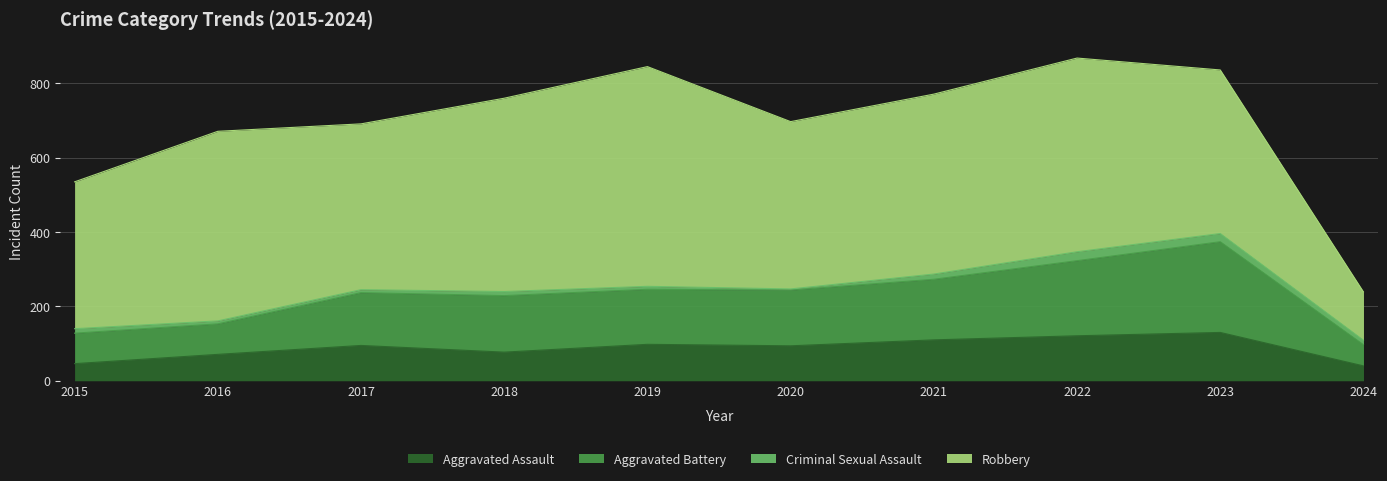

How many values in the Aggravated Assault series are below 95?

5